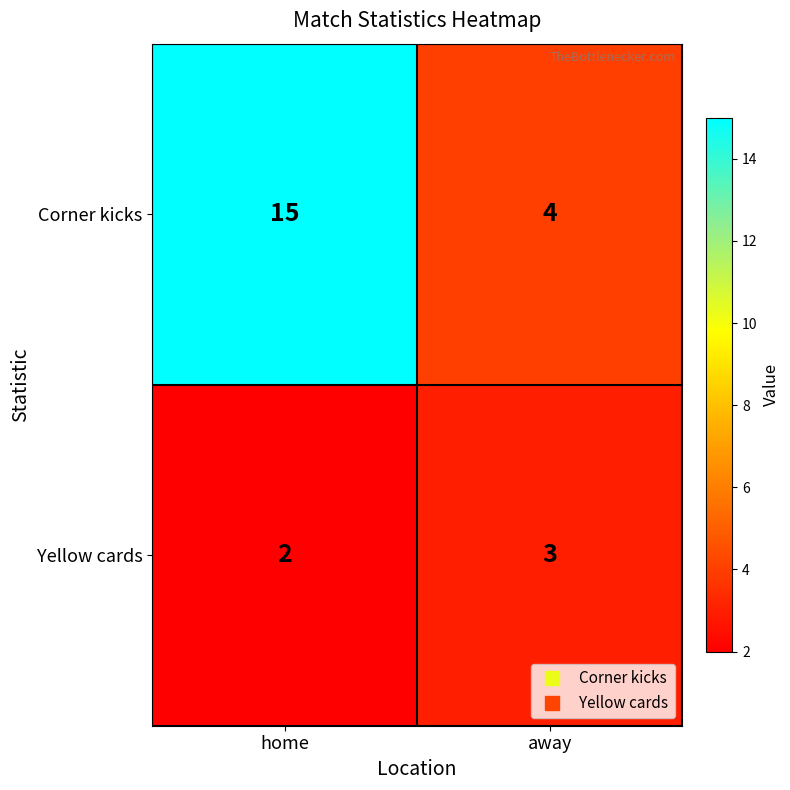

At which label is Corner kicks closest to 9?

away